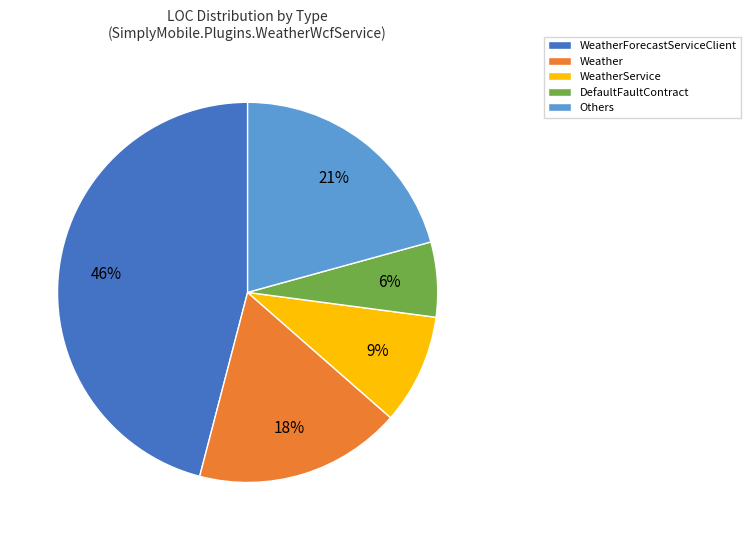

Is it true that DefaultFaultContract is 12% of the pie?

False